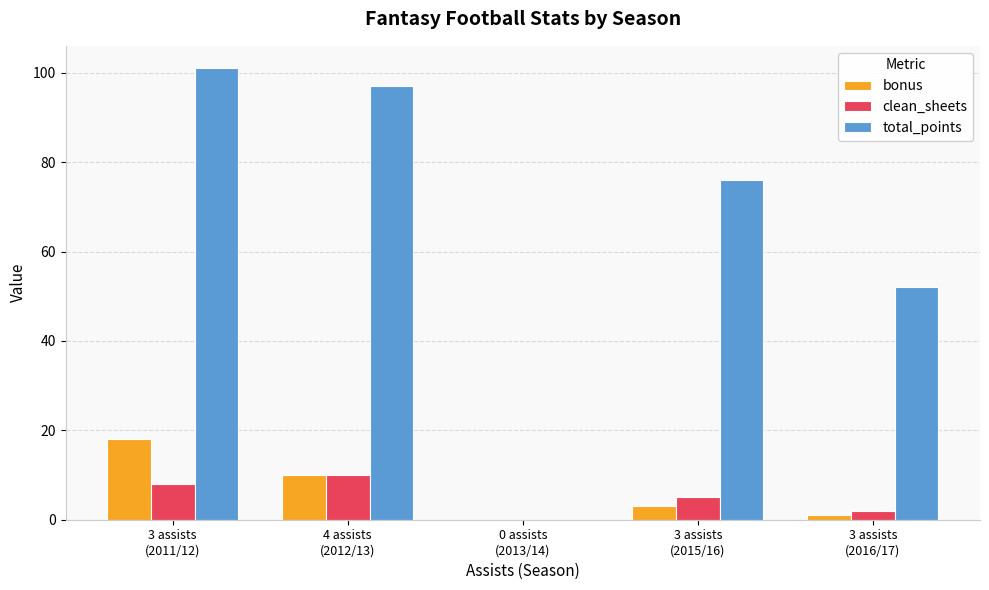

Which series has the largest range (max minus min)?

total_points